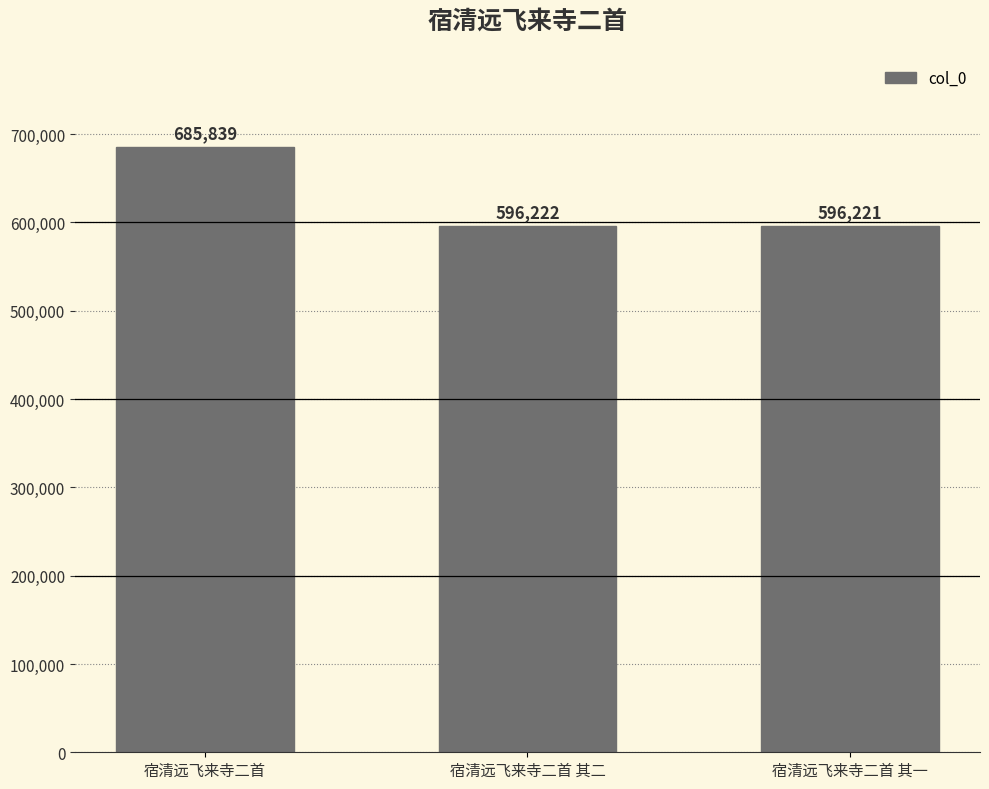

Rank the categories by value from lowest to highest.

宿清远飞来寺二首 其一, 宿清远飞来寺二首 其二, 宿清远飞来寺二首